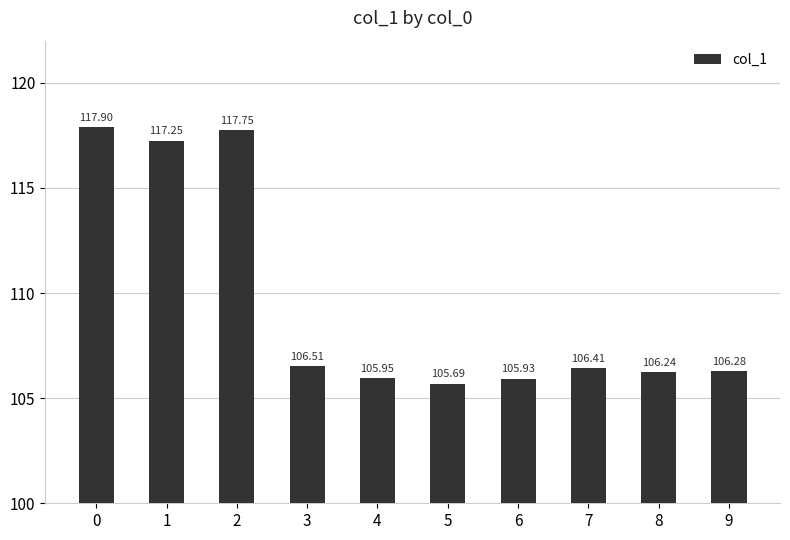

What is the ratio of the value at 7 to the value at 5?

1.0